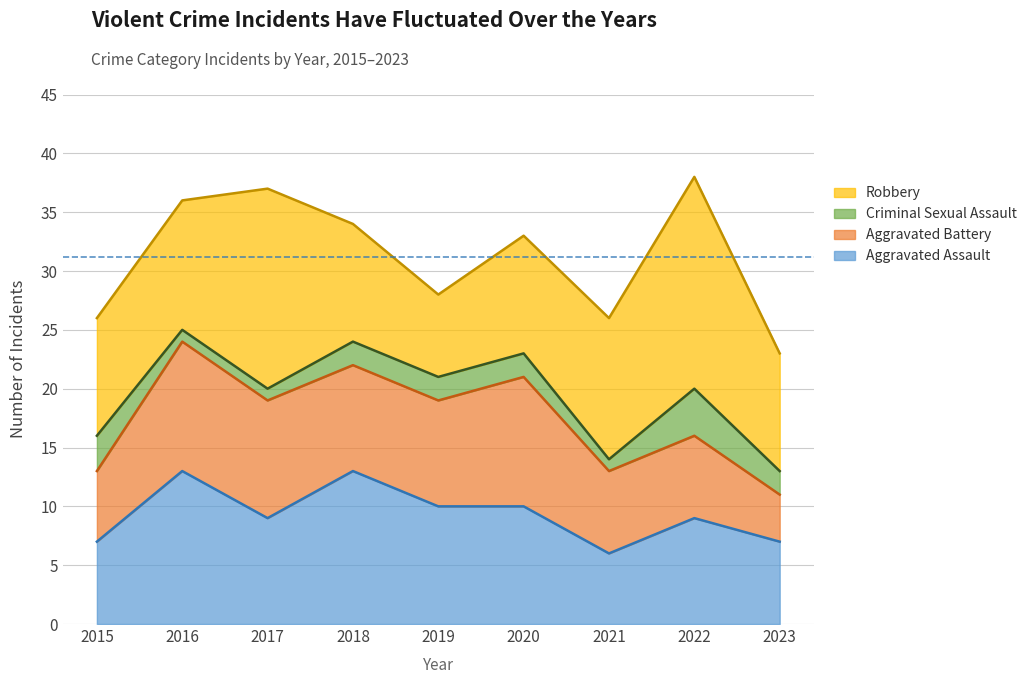

How many Aggravated Battery values are between 7 and 10?

5